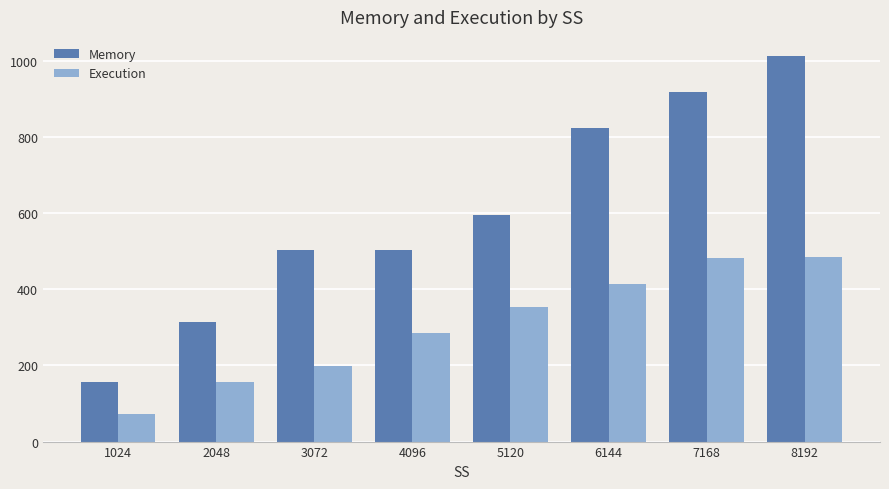

What is the minimum value shown in the chart?

72.0